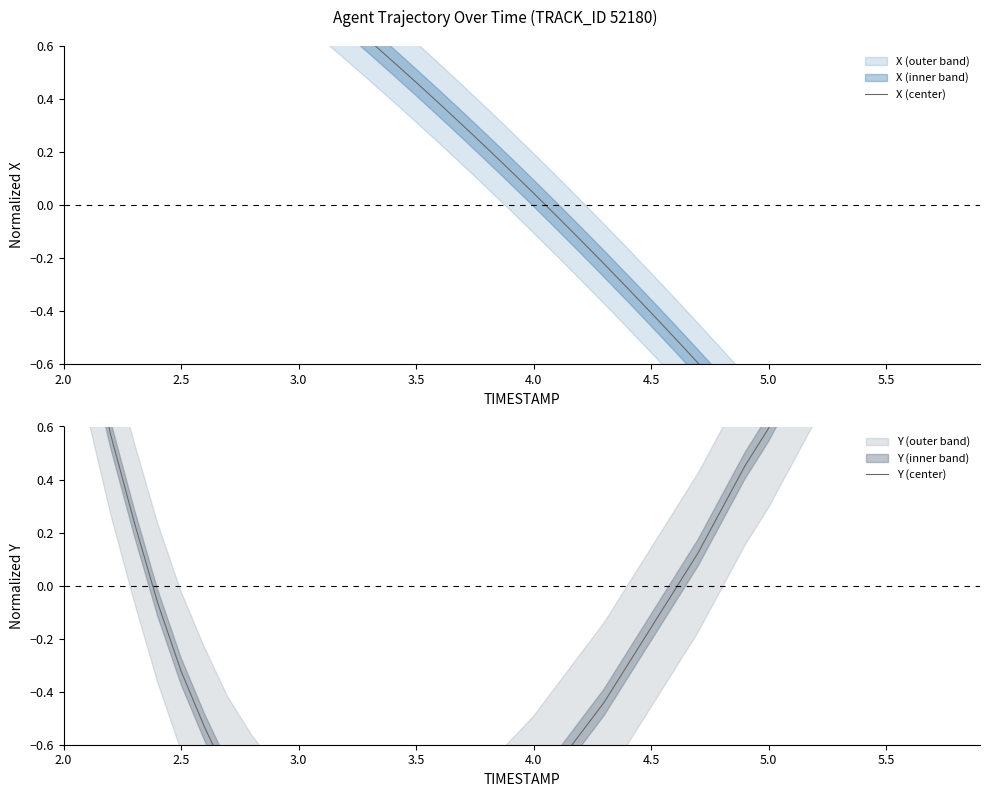

Is this an area chart (filled region under the line)?

No